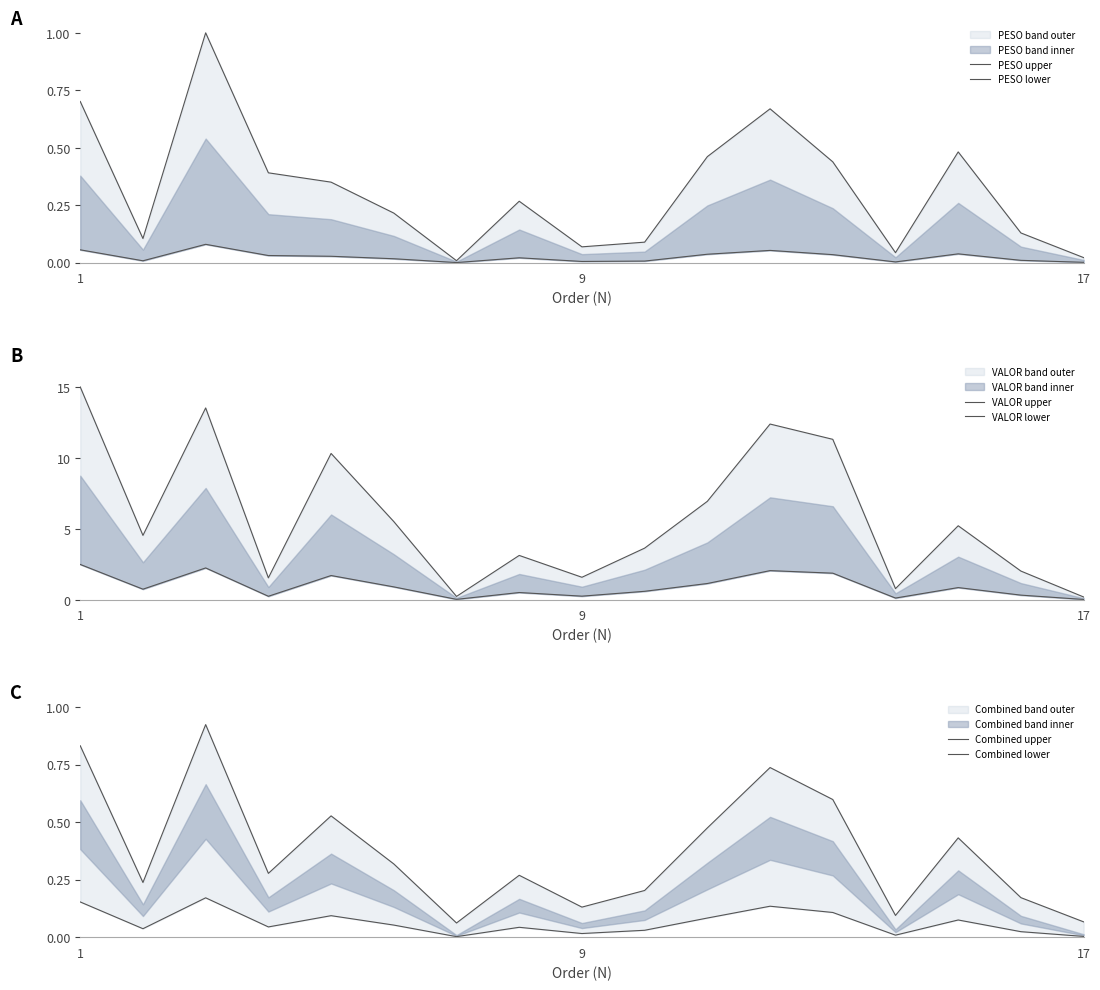

Count the number of categories in the chart.

17